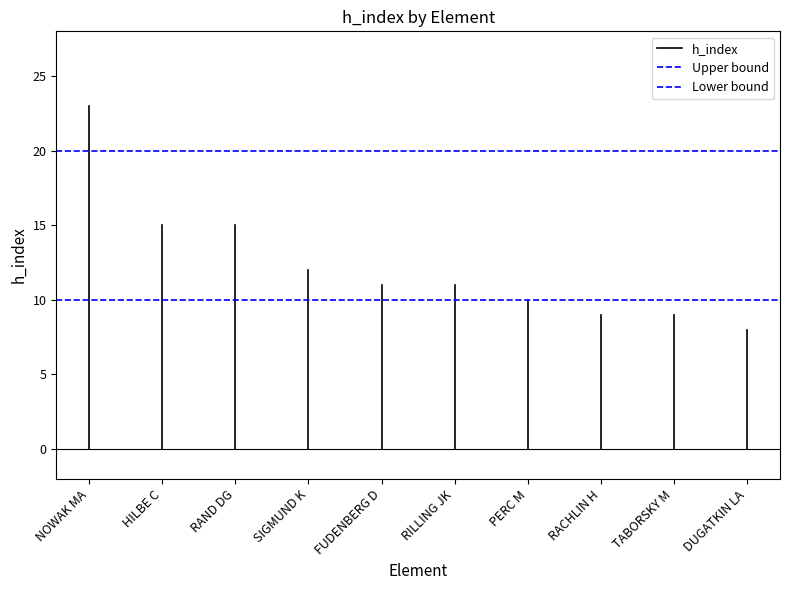

List the series in order of their peak value, highest first.

h_index, Upper bound, Lower bound